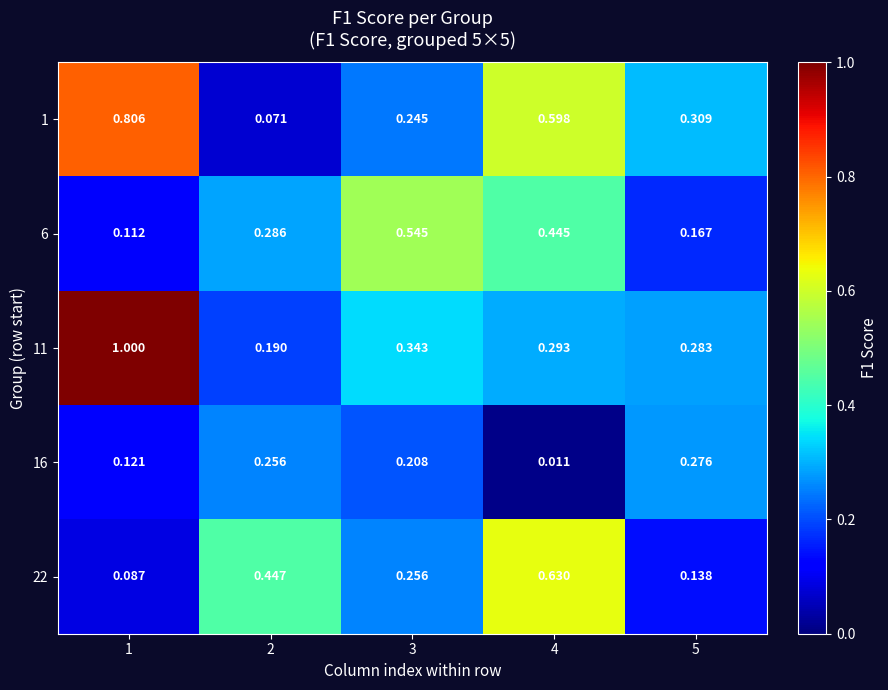

Is the value of 1 at 5 greater than the value of 6 at 2?

Yes